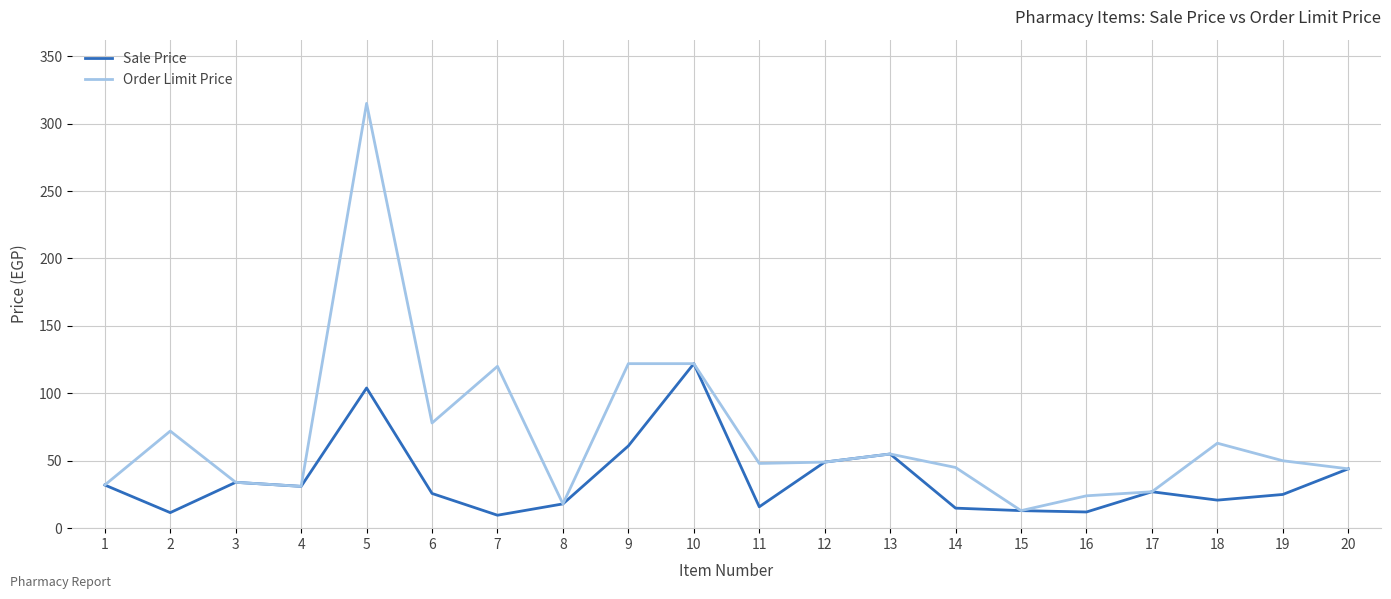

Between 4 and 5, which series saw the biggest shift?

Order Limit Price